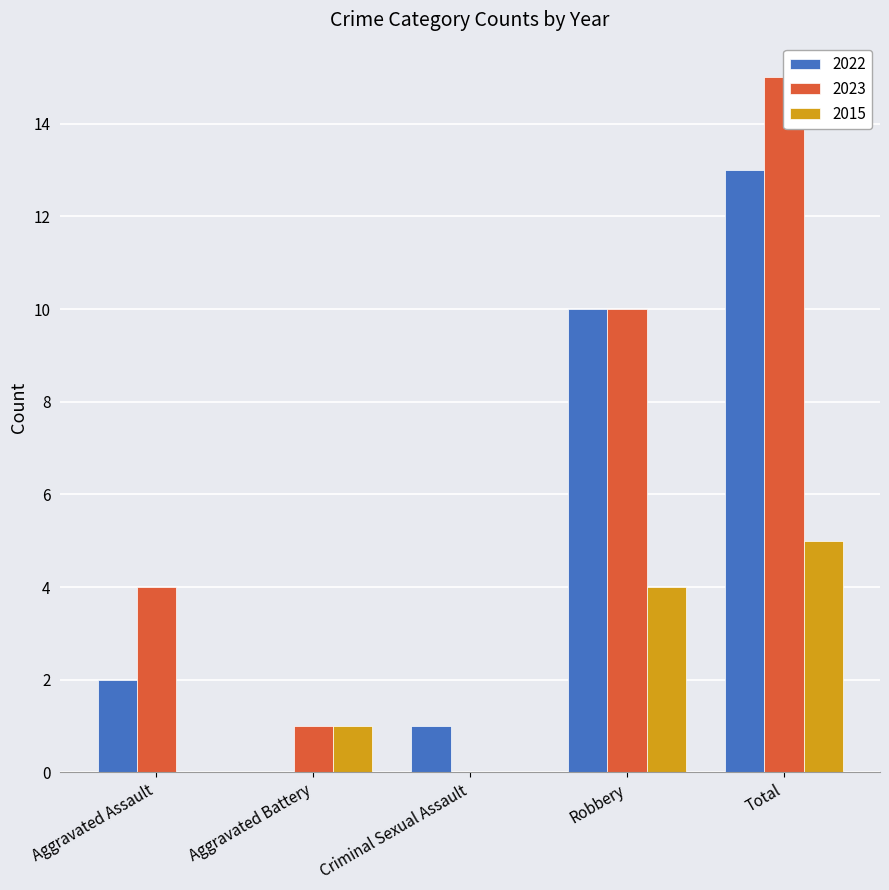

At which category does the chart reach its minimum across all series?

Aggravated Battery